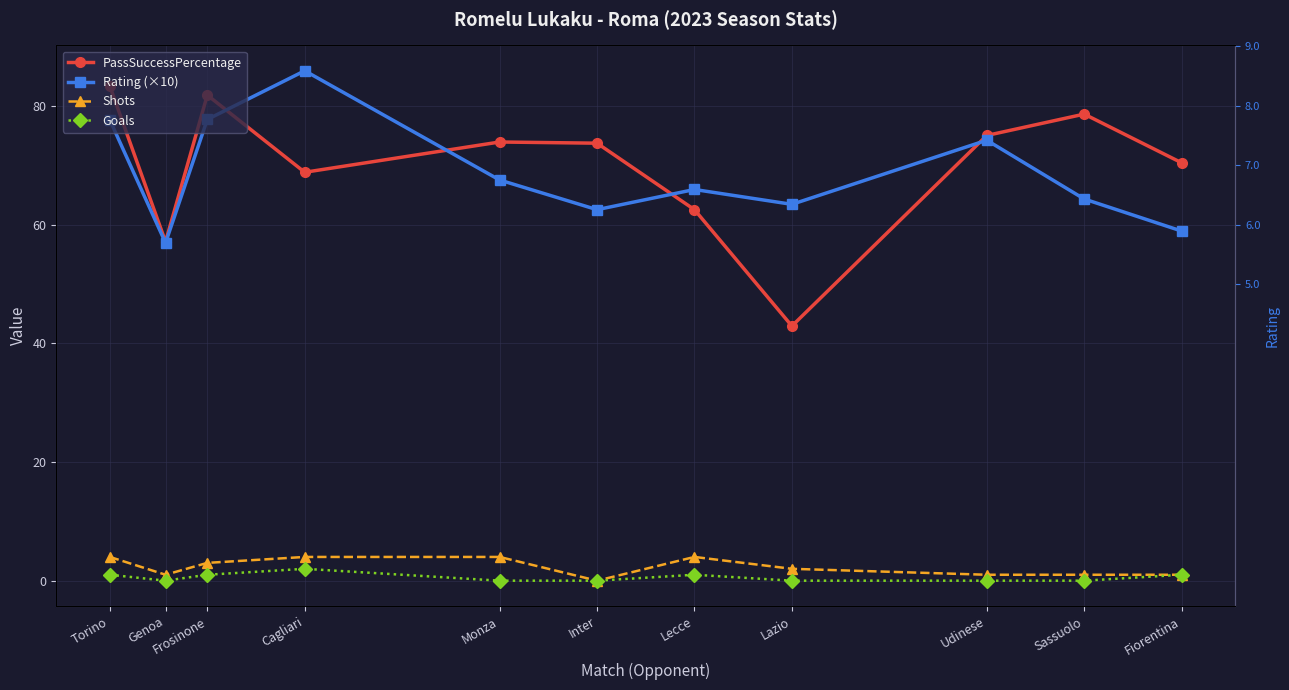

Which series changed the most between Monza and Udinese?

Rating (×10)